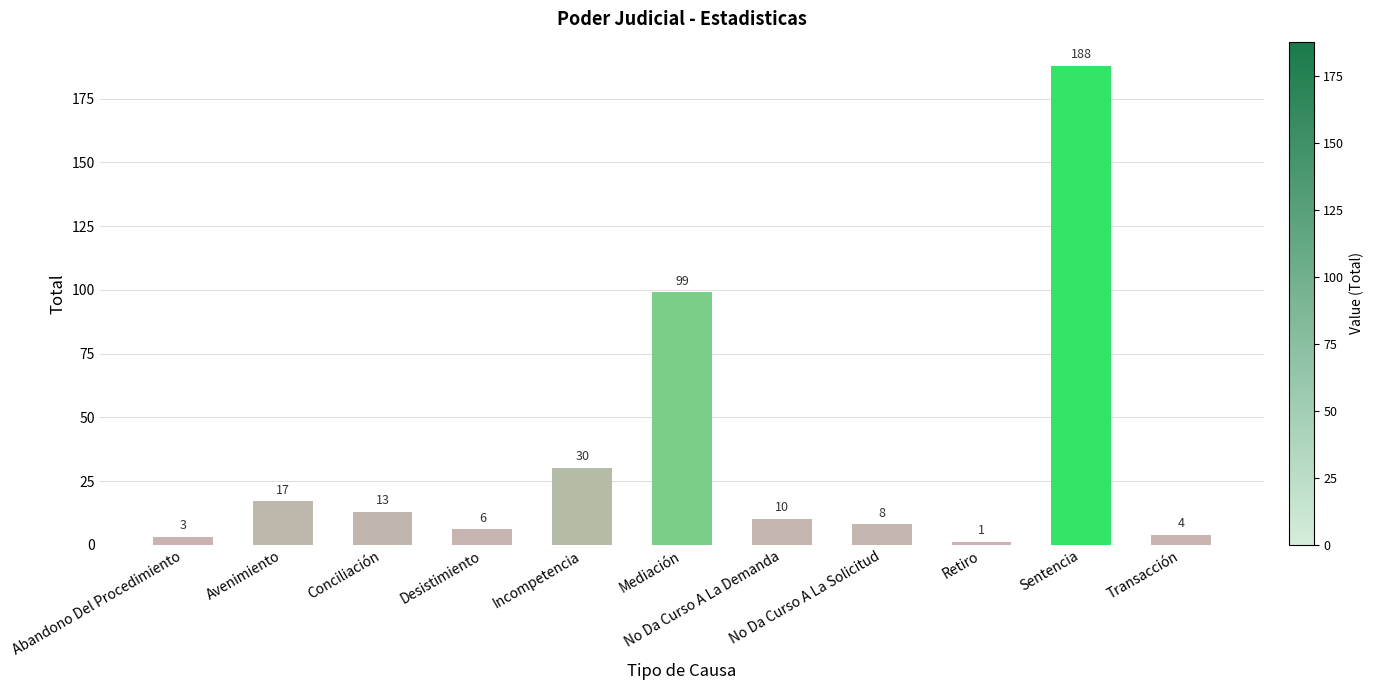

What is the difference between the values at Conciliación and Avenimiento?

4